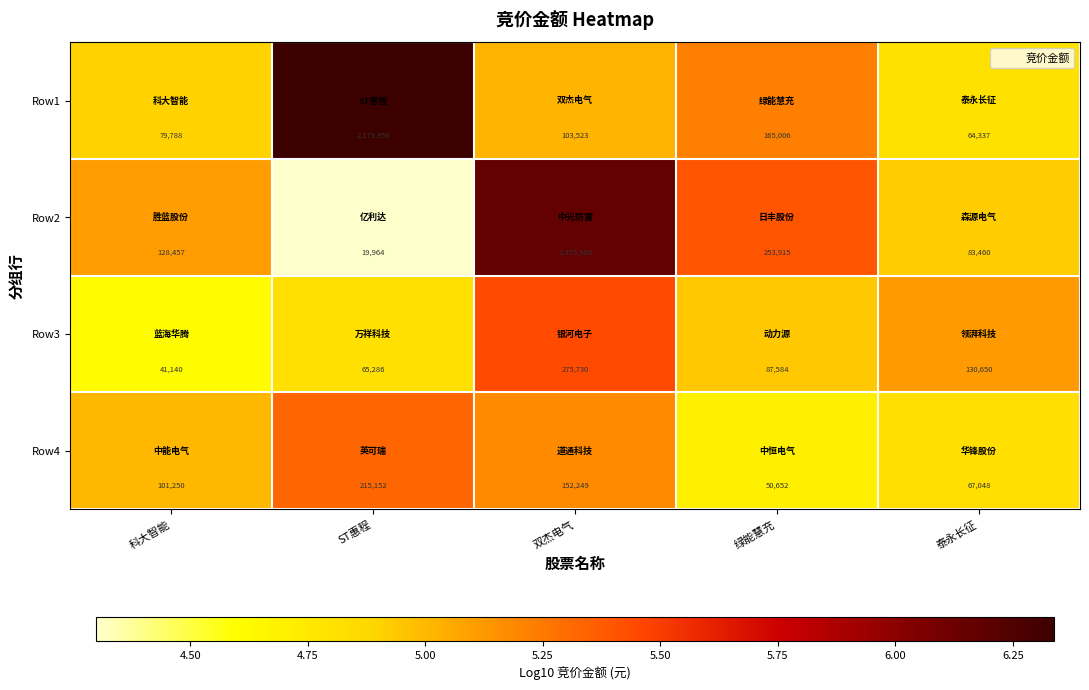

The Row4 series shows 215152 at ST惠程. True or false?

True